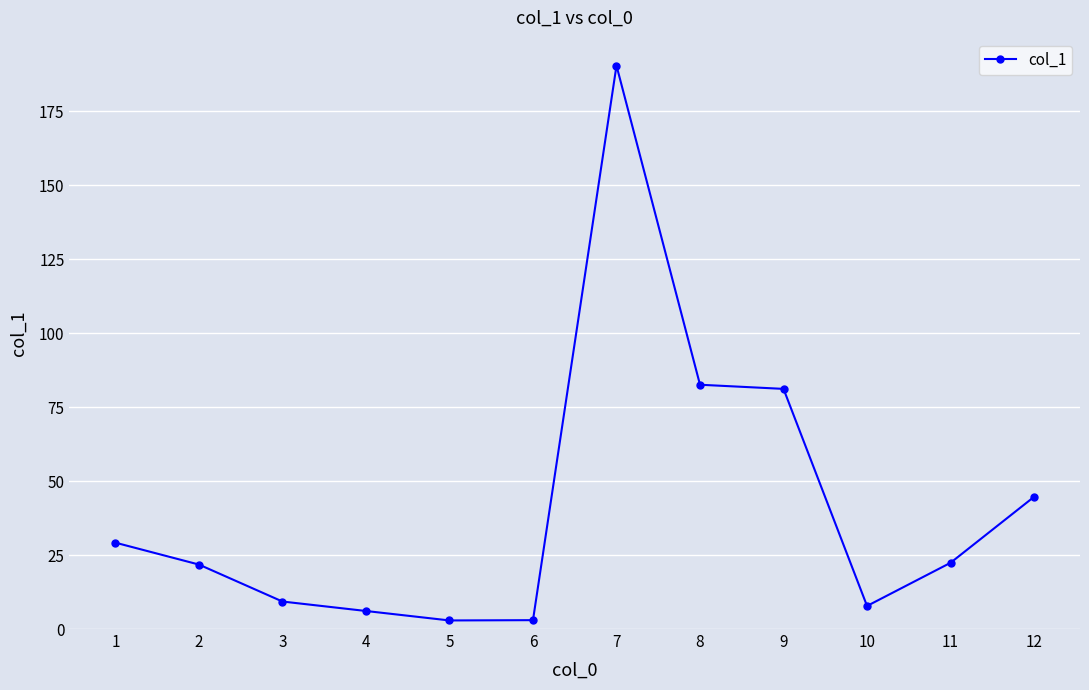

Which label corresponds to the largest value in the chart?

7